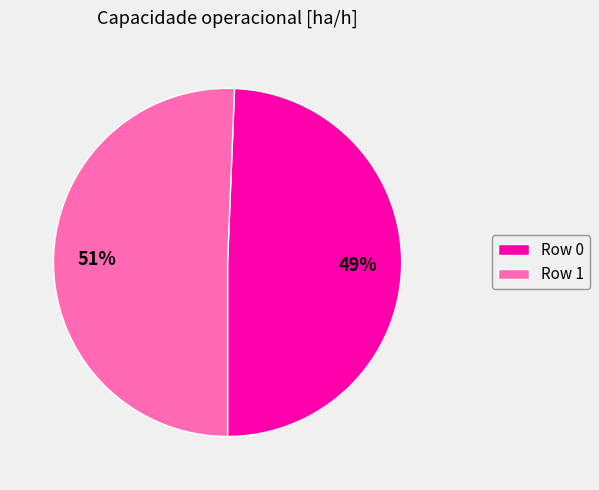

To the nearest percent, what portion does Row 1 represent?

51%